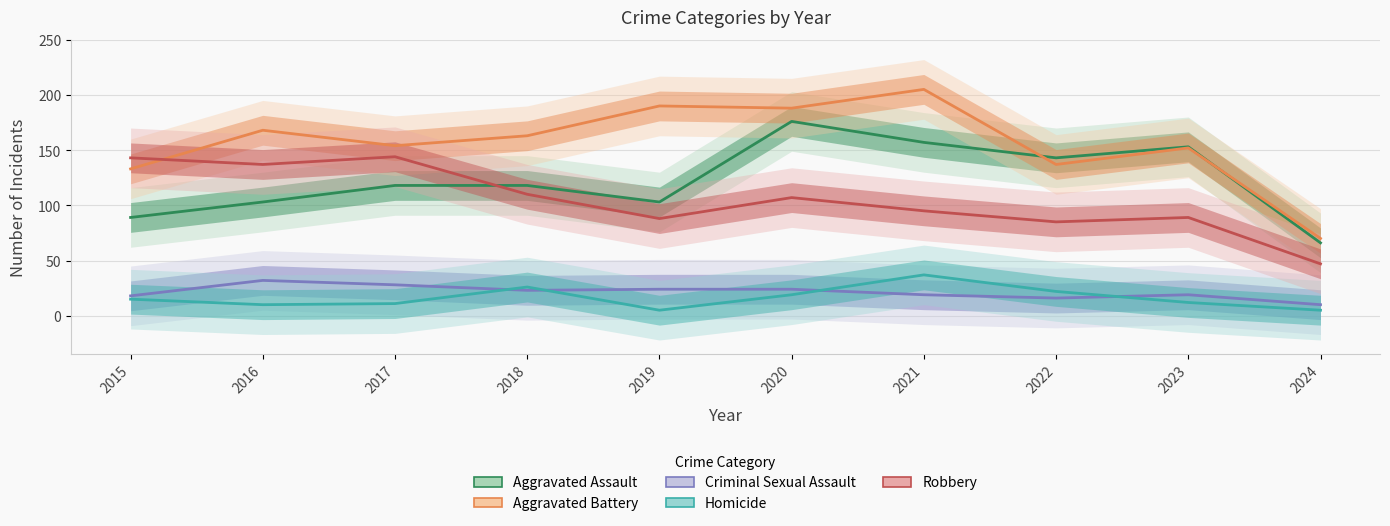

Which series has the largest total across all categories?

Aggravated Battery